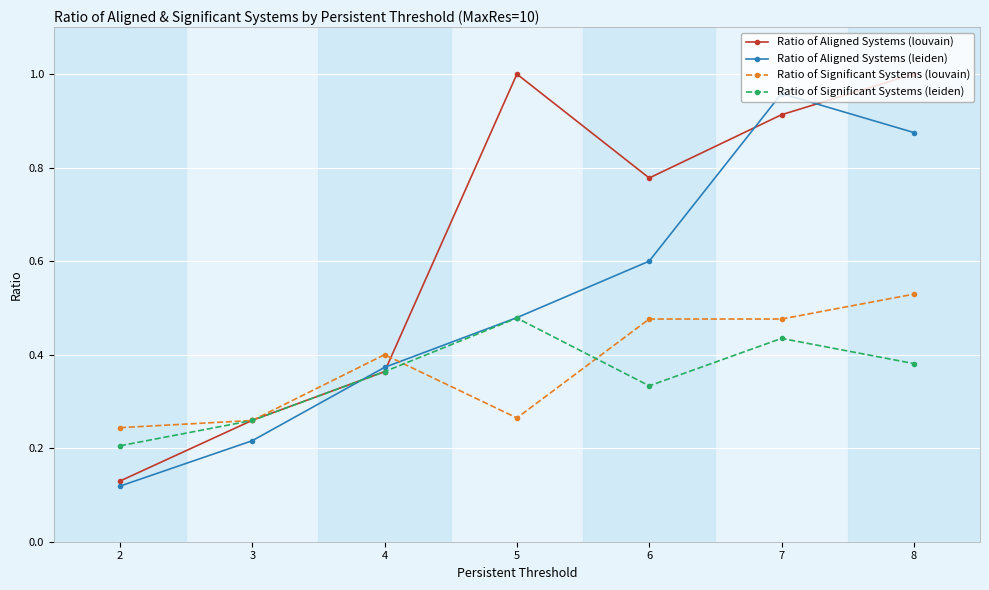

Where is the first local maximum for Ratio of Significant Systems (louvain)?

4